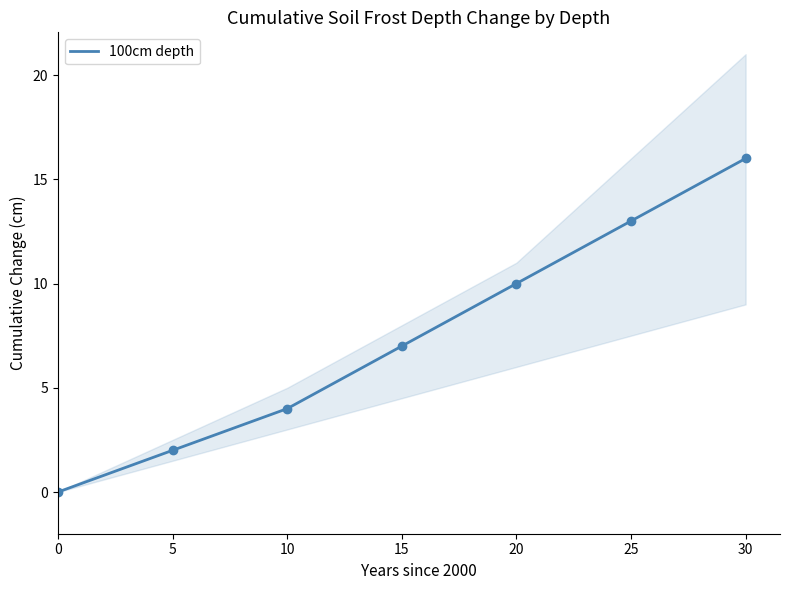

What is the value of the 23rd point from the left?

11.2